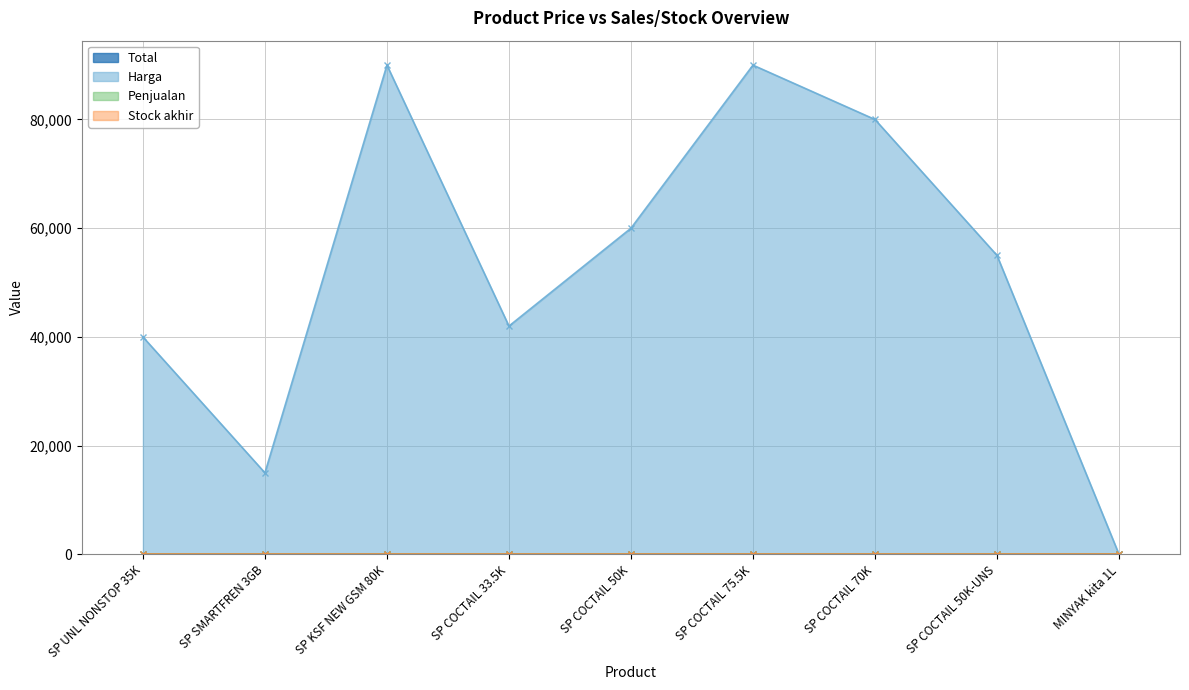

The Stock akhir series shows 0 at SP COCTAIL 50K. True or false?

True